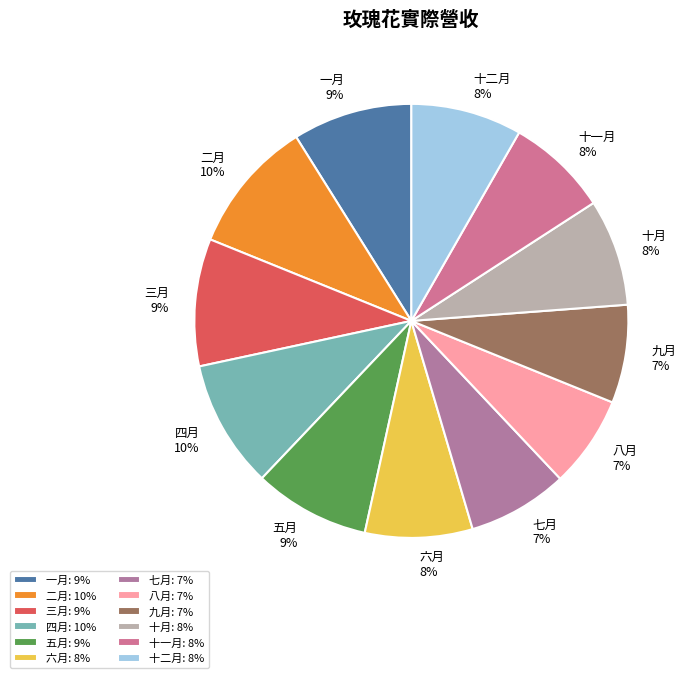

Does 十一月 represent more than half of the total?

No